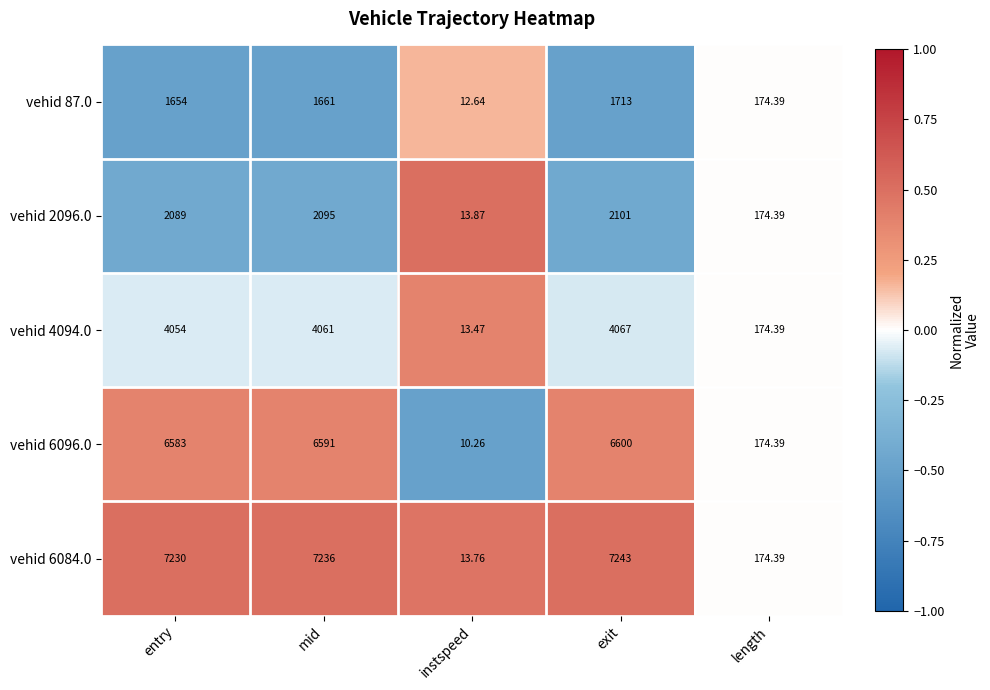

Where is vehid 4094.0 nearest to the value 2040?

length